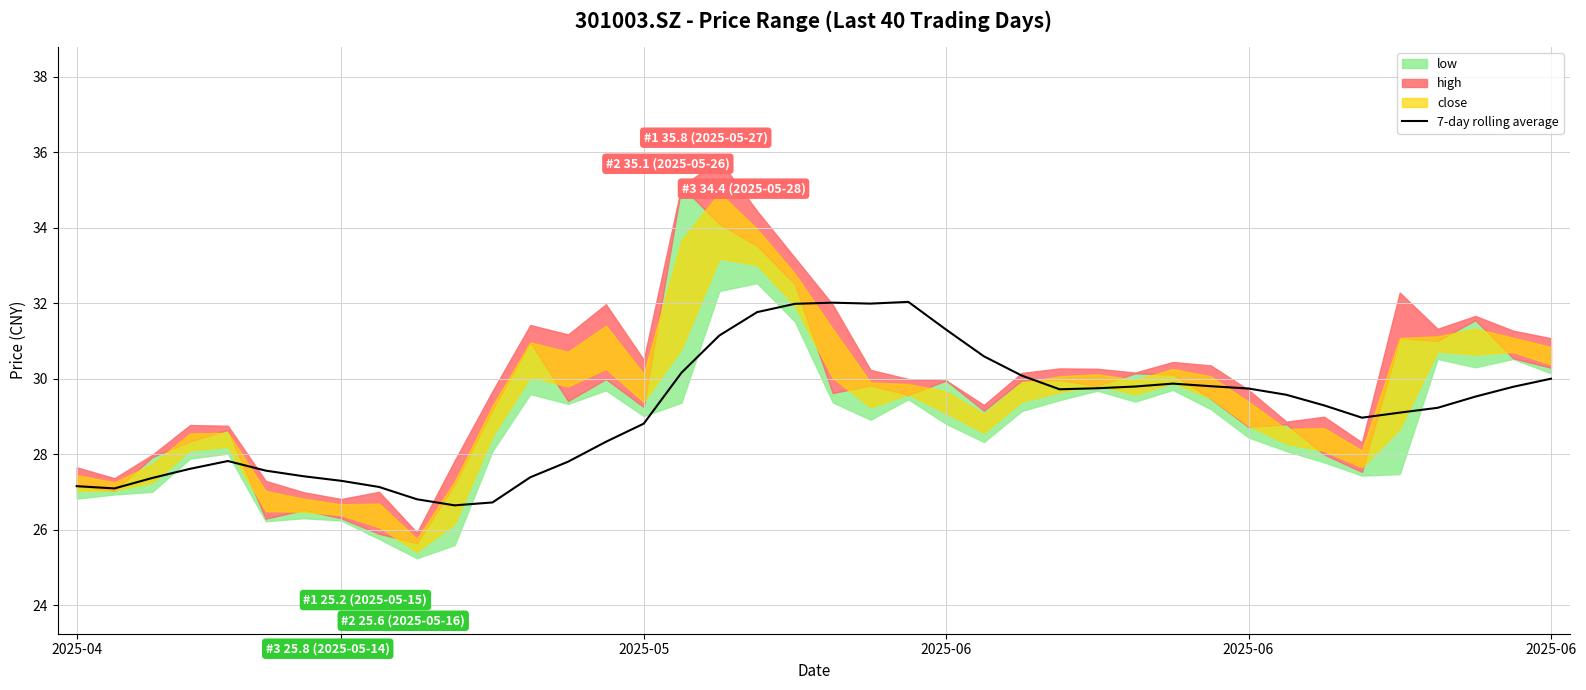

True or false: there are more than 0 points higher than both neighbors.

True